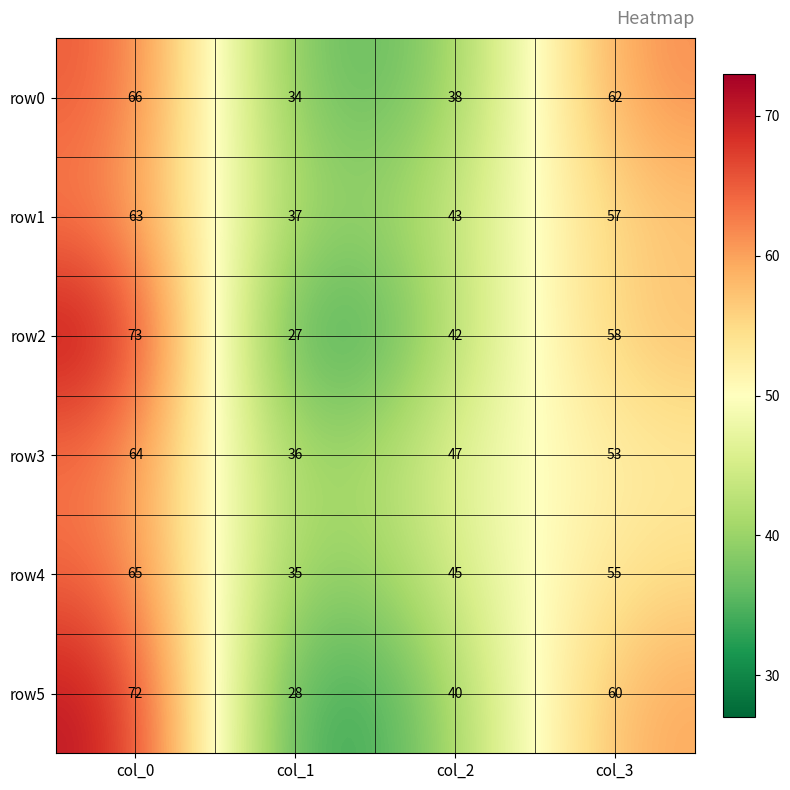

True or false: row3 has a value of 80 at col_2.

False